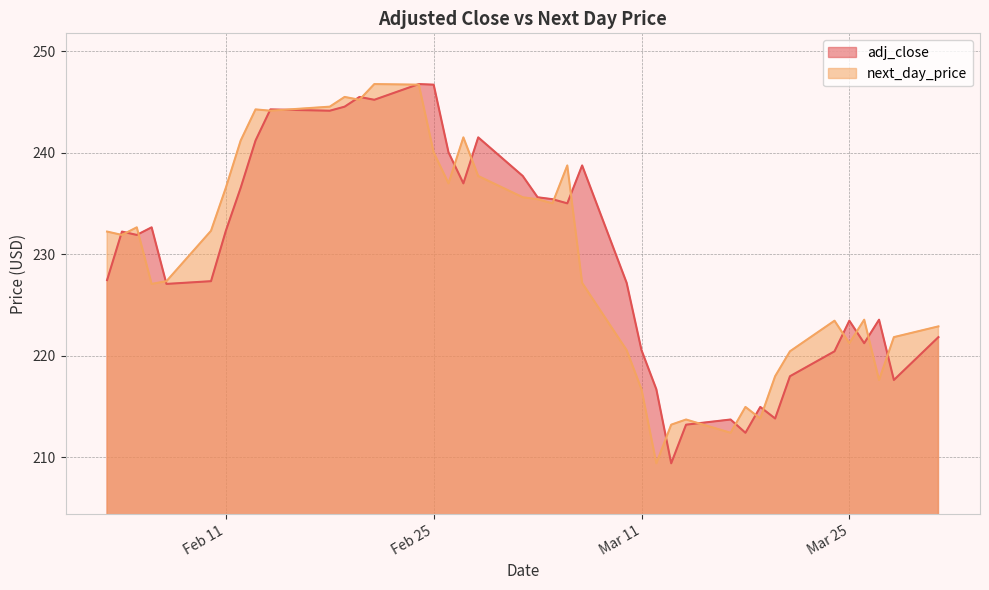

True or false: next_day_price and adj_close cross at least once.

True